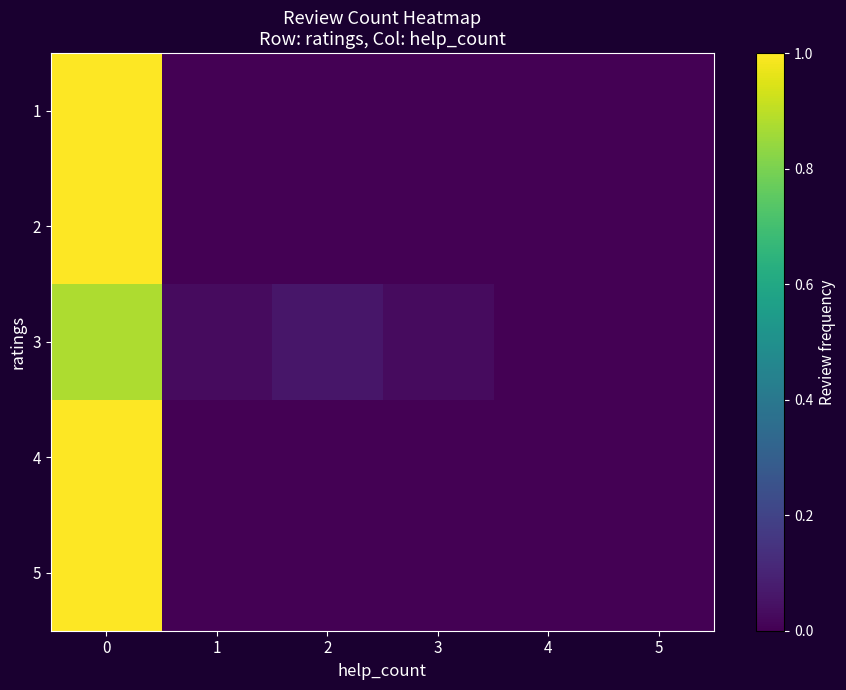

Reading left to right, list all the values displayed in this chart.

1: 0=1.0	1=0.0	2=0.0	3=0.0	4=0.0	5=0.0
2: 0=1.0	1=0.0	2=0.0	3=0.0	4=0.0	5=0.0
3: 0=0.9	1=0.0	2=0.1	3=0.0	4=0.0	5=0.0
4: 0=1.0	1=0.0	2=0.0	3=0.0	4=0.0	5=0.0
5: 0=1.0	1=0.0	2=0.0	3=0.0	4=0.0	5=0.0